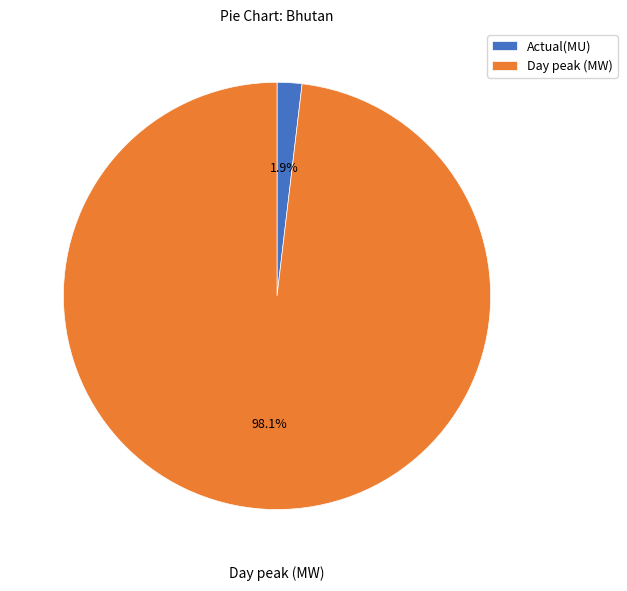

To the nearest percent, what portion does Actual(MU) represent?

2%